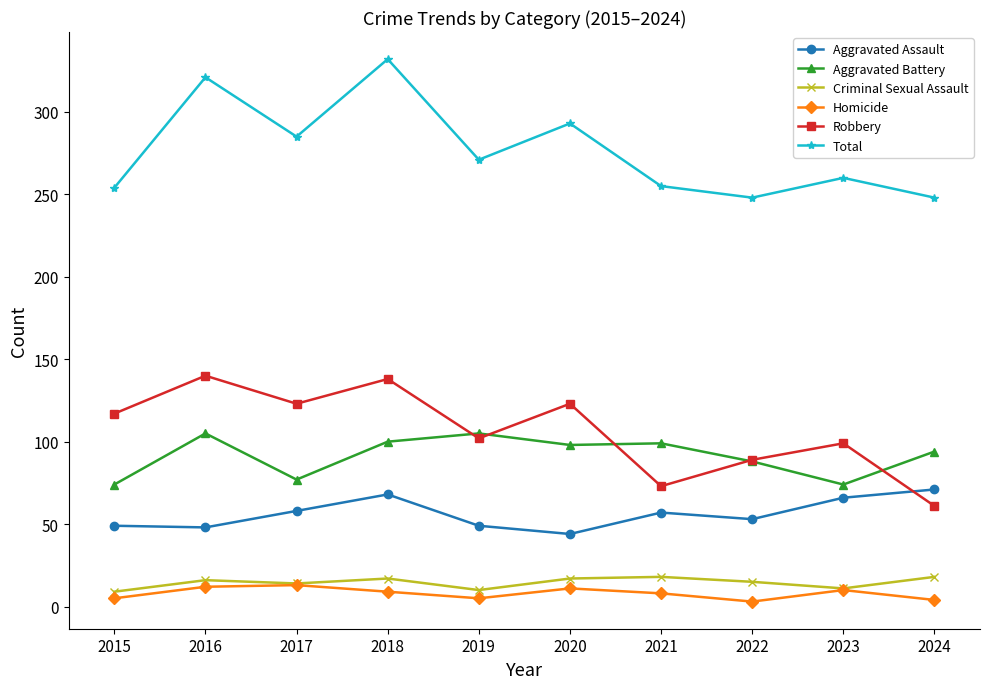

Where do Robbery and Aggravated Assault first cross each other?

2023 and 2024